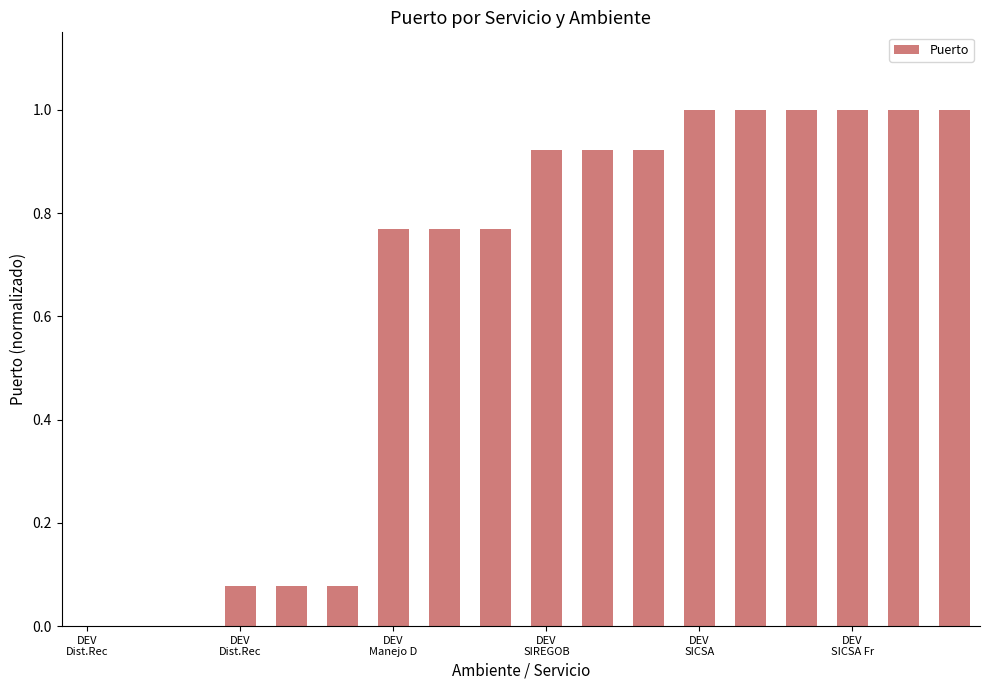

What is the greatest value displayed?

1.0